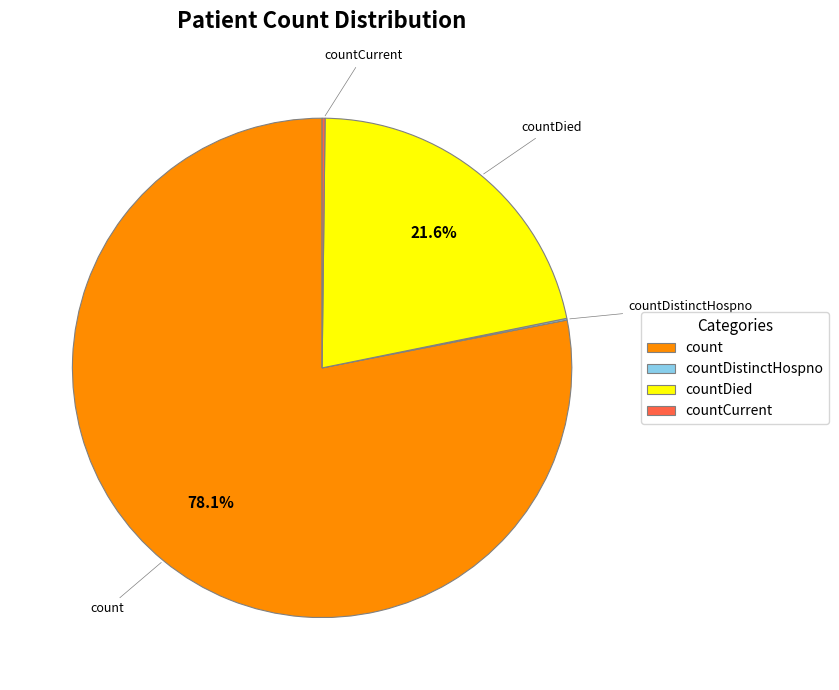

What percentage is NOT represented by countDied?

78.4%